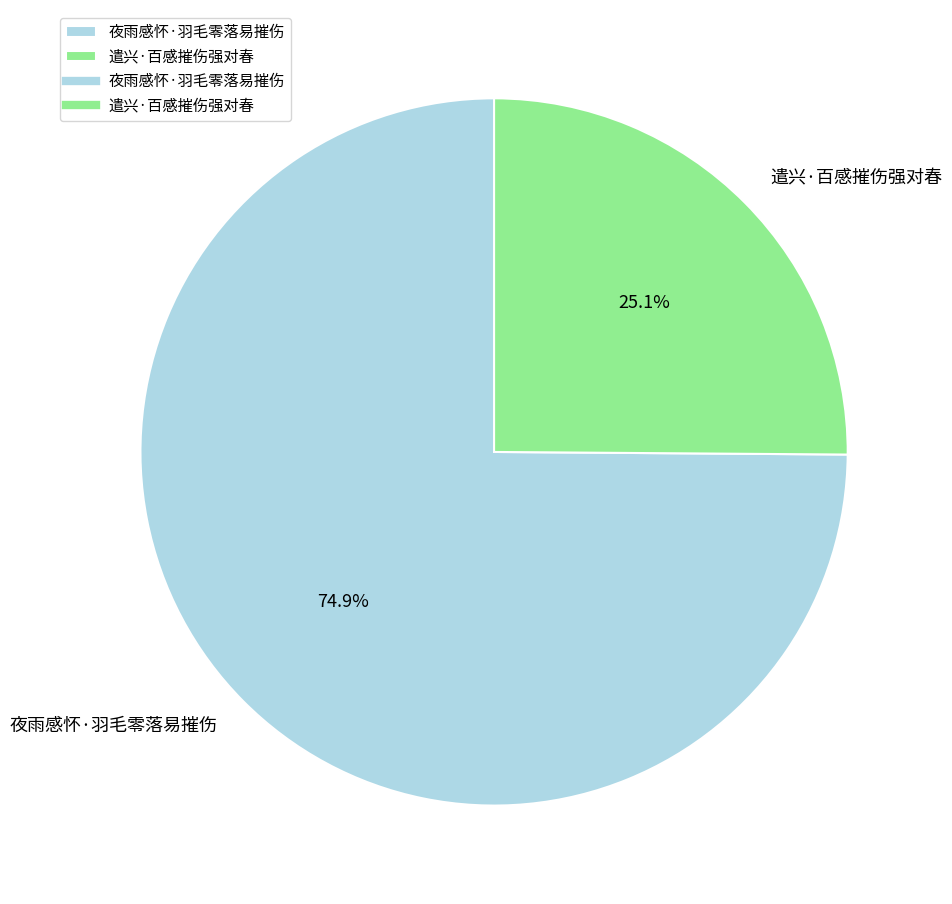

To the nearest percent, what portion does 夜雨感怀·羽毛零落易摧伤 represent?

75%